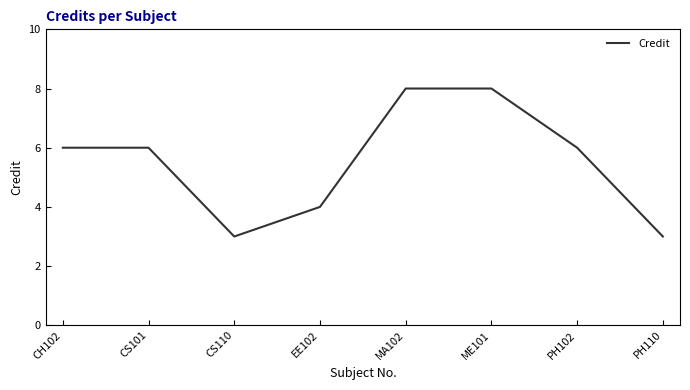

What position from the left is CH102?

1